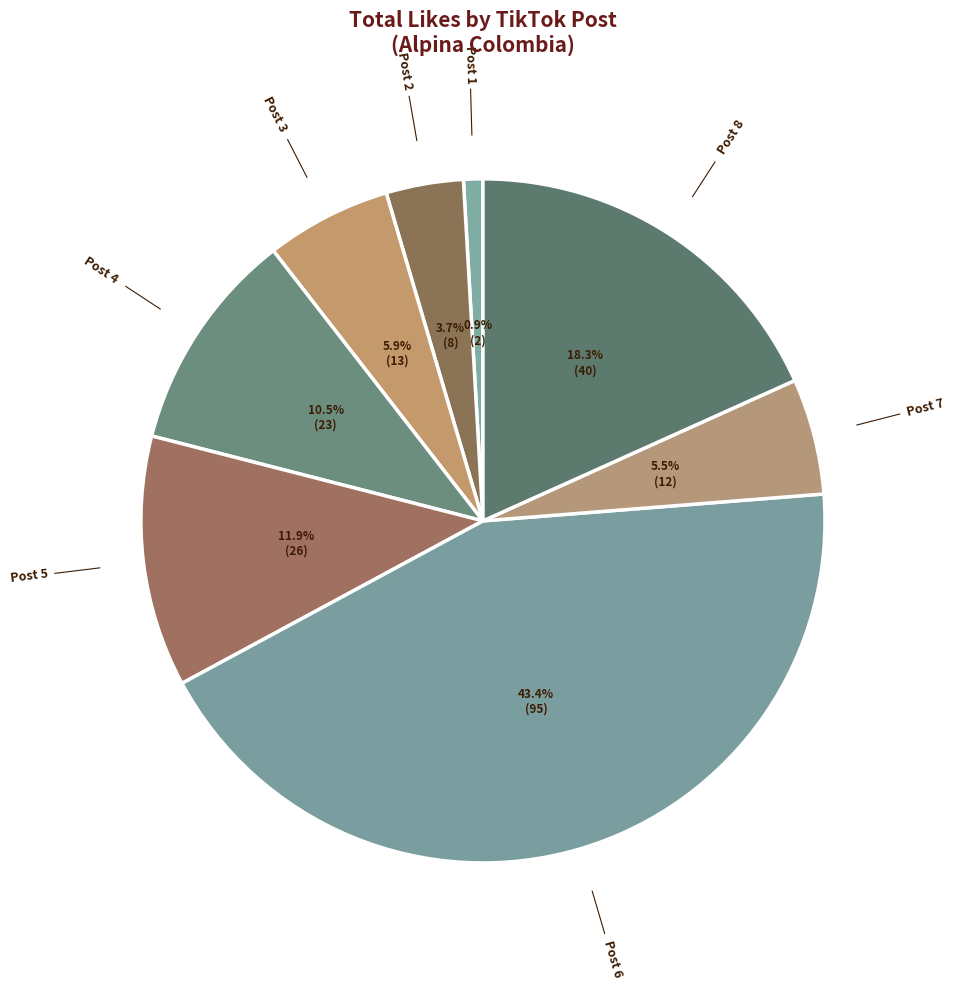

Is Post 4 the majority of the pie?

No